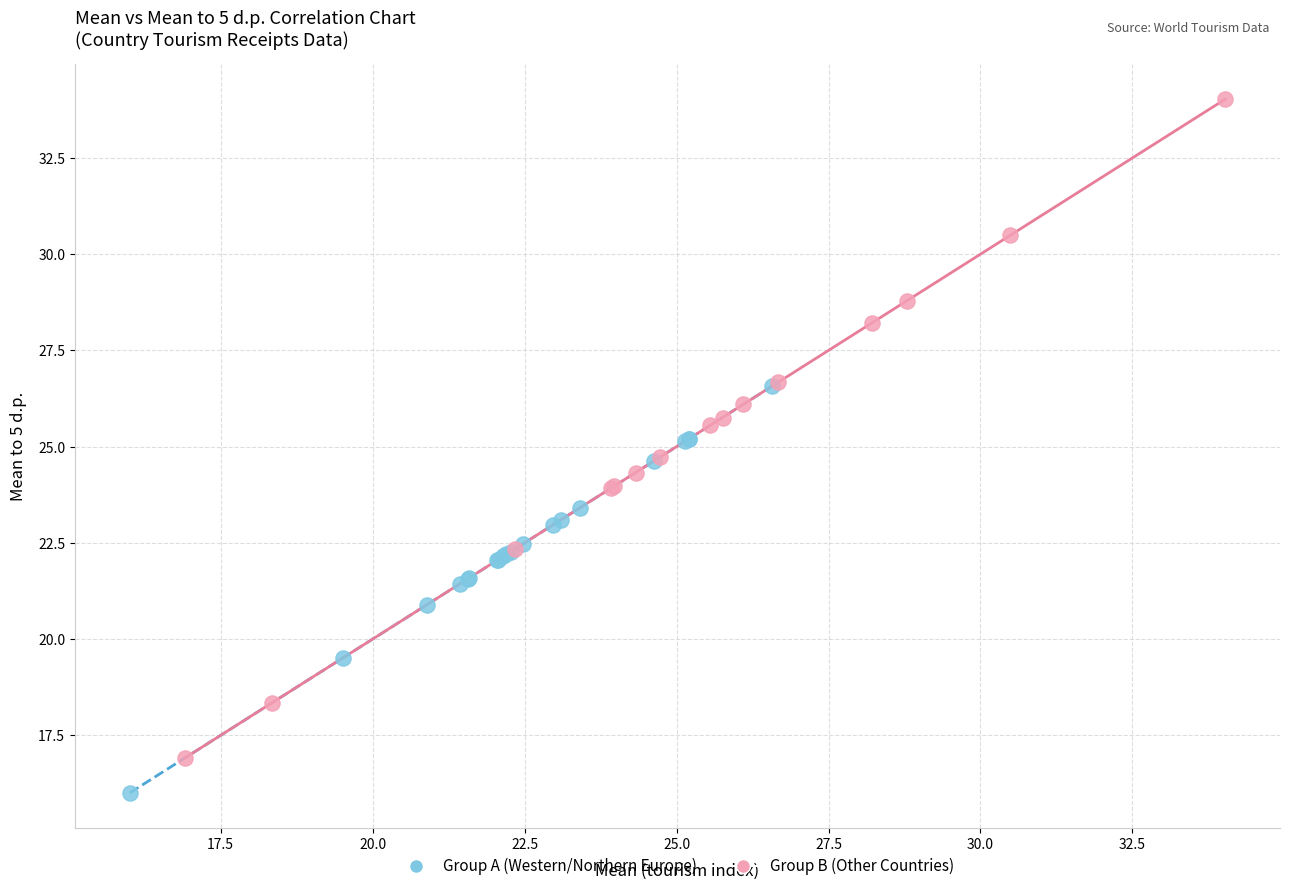

Which series contains the highest Y value?

Group B (Other Countries)